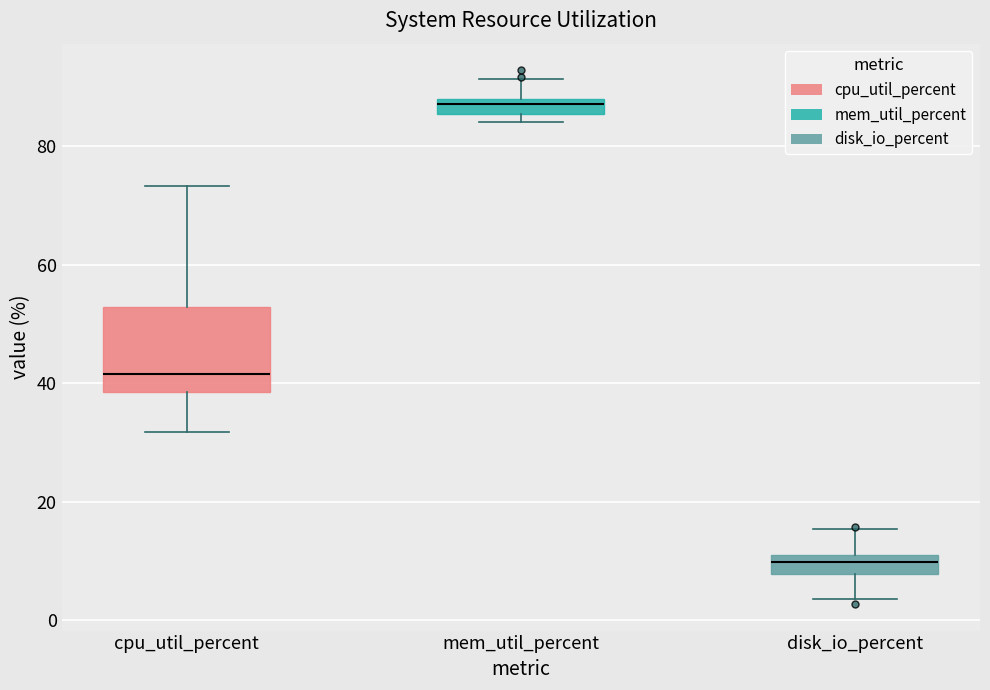

Which box's median line is the lowest?

disk_io_percent